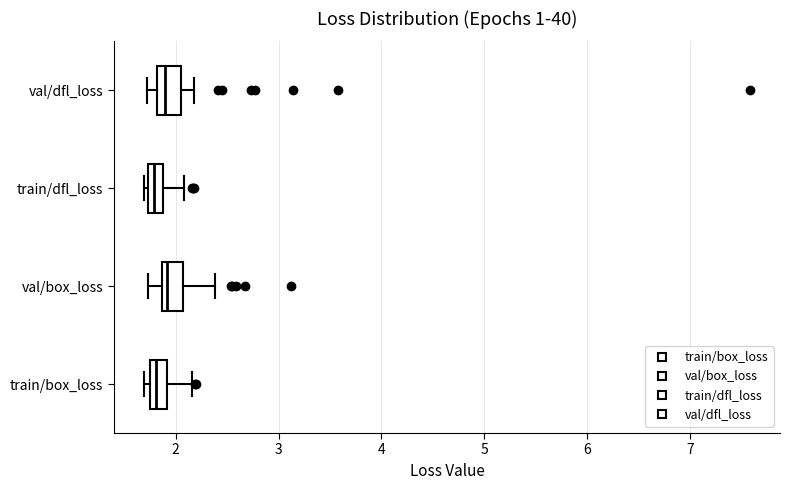

Where does the left whisker of the box for val/dfl_loss end on the x-axis? The values are not printed on the chart, so give them approximately, as read against the axis.

1.7